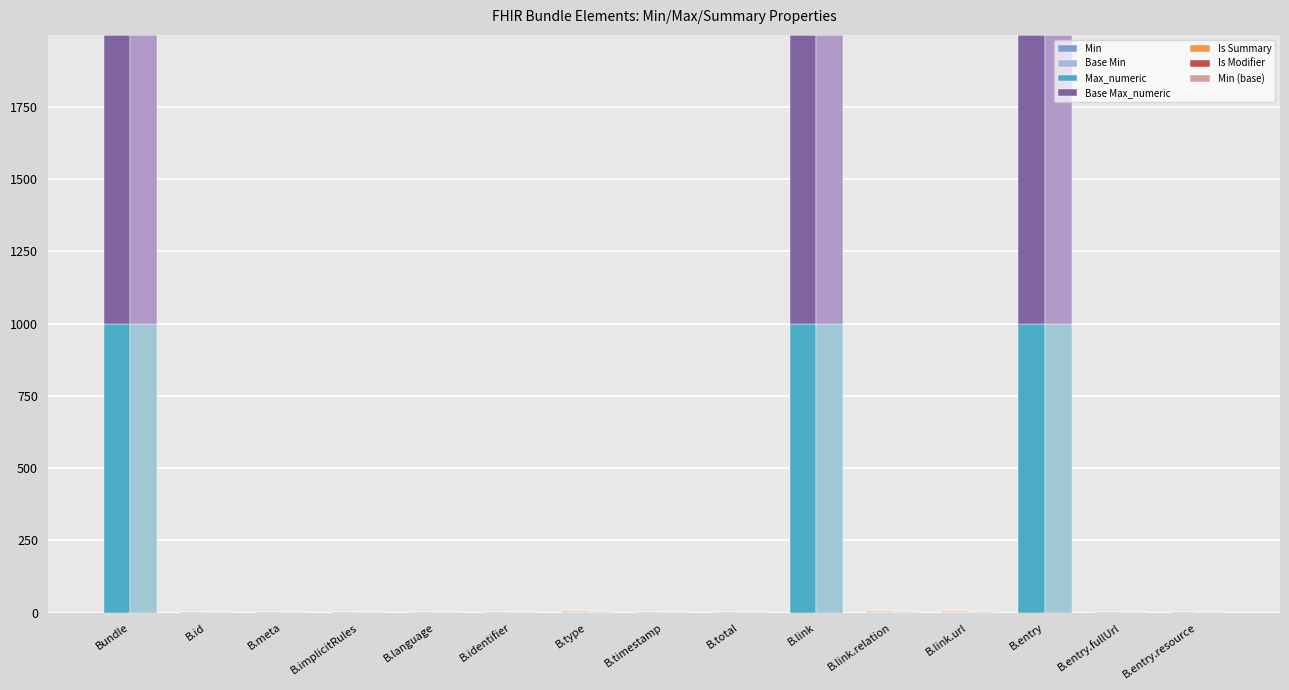

Are the bars horizontal?

No